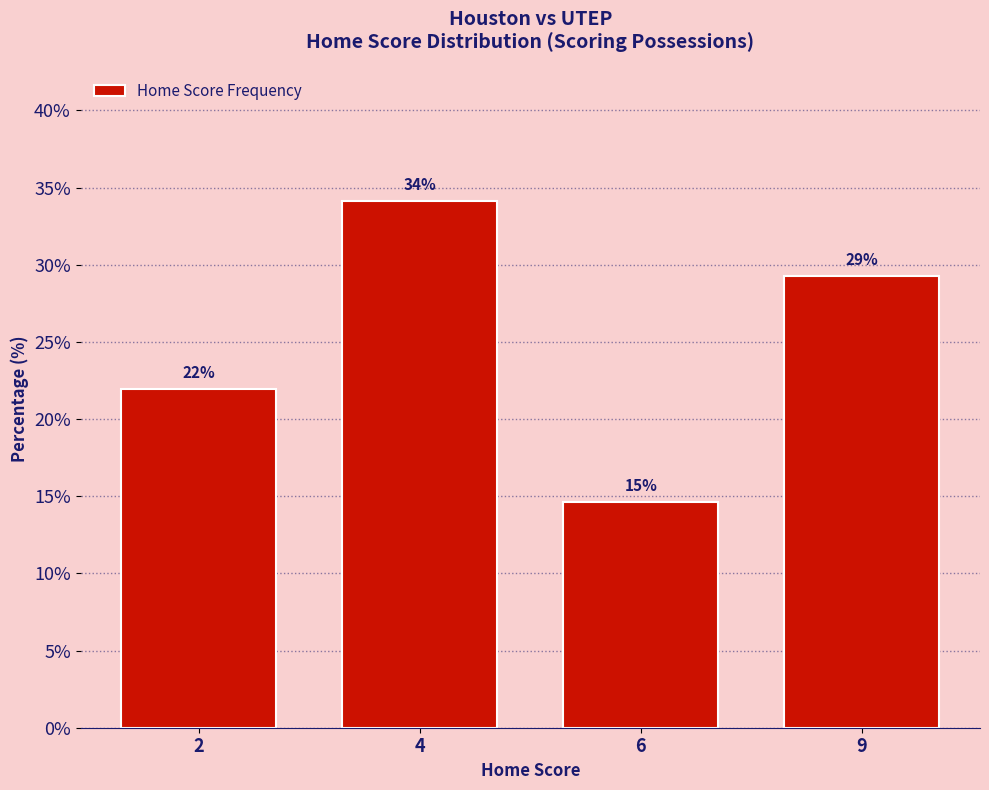

What is the difference between the maximum and minimum values?

19.5